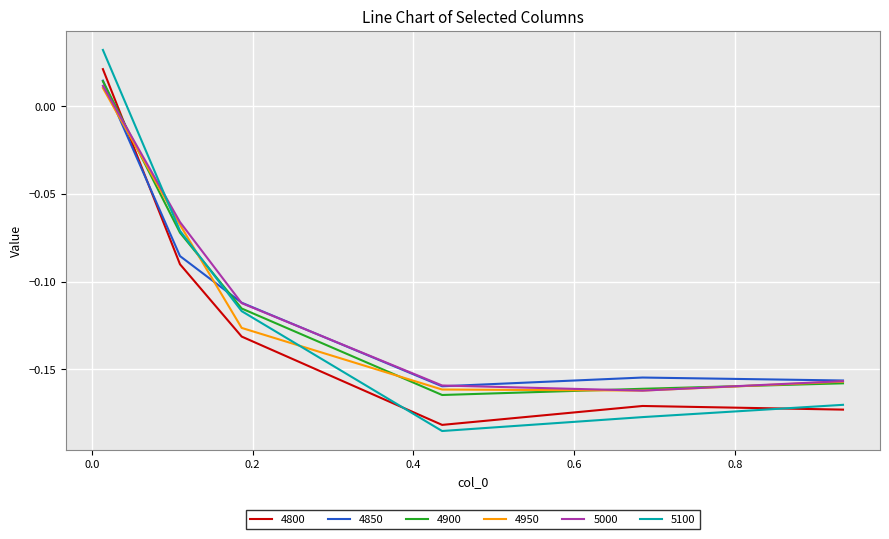

Which series has the widest spread of values?

5100